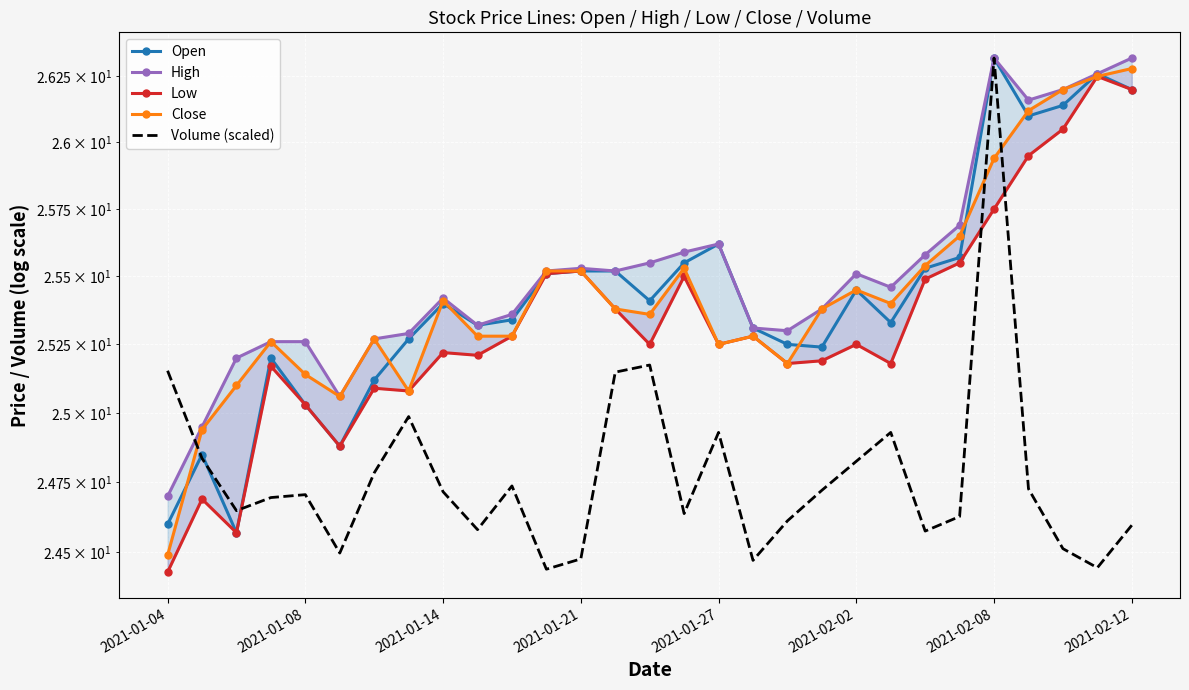

Reading left to right, what are all the values shown in this chart?

Open: 24.6	24.9	24.6	25.2	25.0	24.9	25.1	25.3	25.4	25.3	25.3	25.5	25.5	25.5	25.4	25.6	25.6	25.3	25.2	25.2	25.4	25.3	25.5	25.6	26.3	26.1	26.1	26.3	26.2
High: 24.7	24.9	25.2	25.3	25.3	25.1	25.3	25.3	25.4	25.3	25.4	25.5	25.5	25.5	25.6	25.6	25.6	25.3	25.3	25.4	25.5	25.5	25.6	25.7	26.3	26.2	26.2	26.3	26.3
Low: 24.4	24.7	24.6	25.2	25.0	24.9	25.1	25.1	25.2	25.2	25.3	25.5	25.5	25.4	25.2	25.5	25.2	25.3	25.2	25.2	25.2	25.2	25.5	25.6	25.8	25.9	26.1	26.2	26.2
Close: 24.5	24.9	25.1	25.3	25.1	25.1	25.3	25.1	25.4	25.3	25.3	25.5	25.5	25.4	25.4	25.5	25.2	25.3	25.2	25.4	25.4	25.4	25.5	25.6	25.9	26.1	26.2	26.2	26.3
Volume (scaled): 25.2	24.8	24.6	24.7	24.7	24.5	24.8	25.0	24.7	24.6	24.7	24.4	24.5	25.1	25.2	24.6	24.9	24.5	24.6	24.7	24.8	24.9	24.6	24.6	26.3	24.7	24.5	24.4	24.6